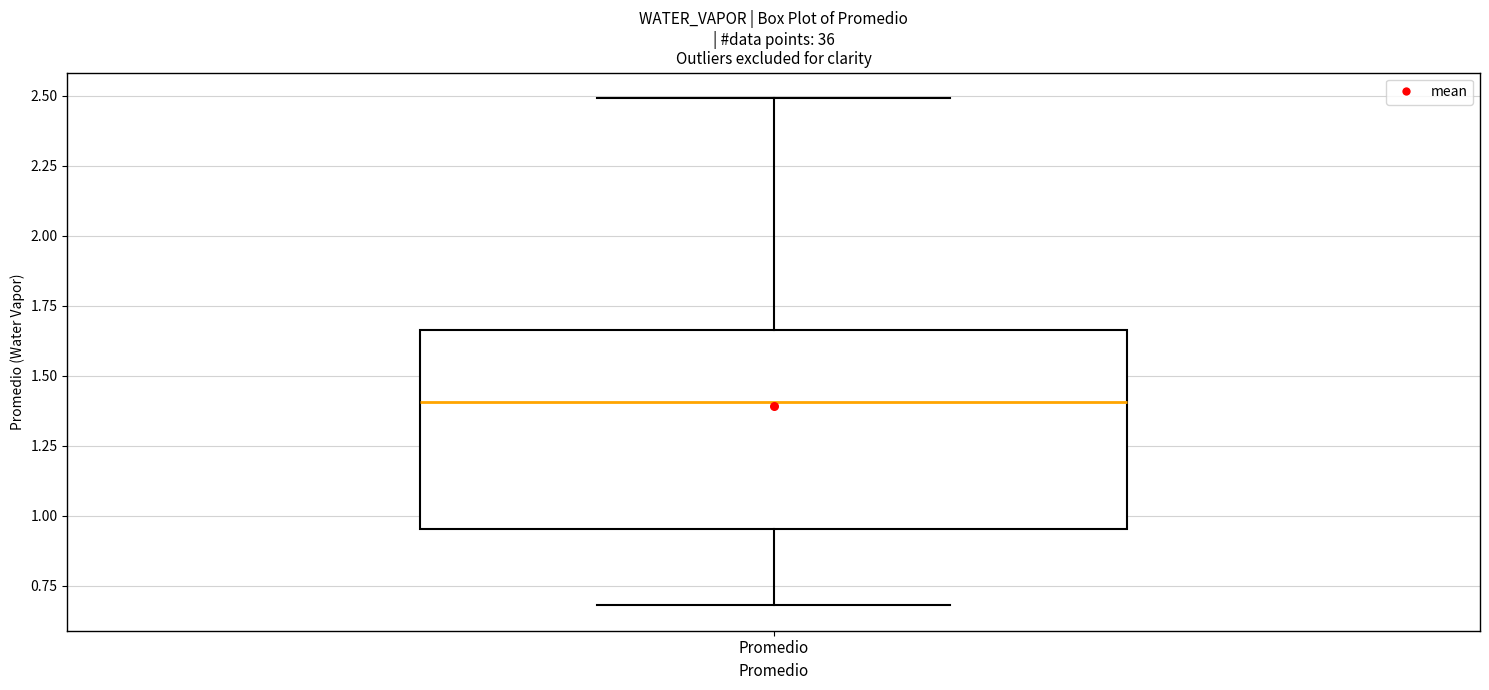

Where does the lower whisker of the box for Promedio end on the y-axis? The values are not printed on the chart, so give them approximately, as read against the axis.

0.70